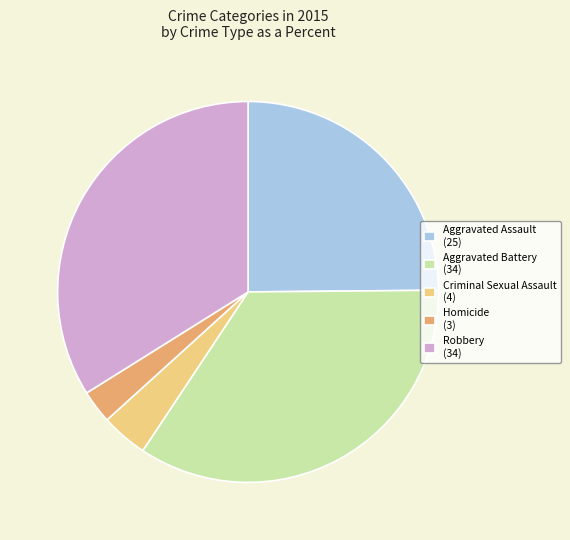

Combined, do Criminal Sexual Assault (4) and Robbery (34) account for over 50%?

No